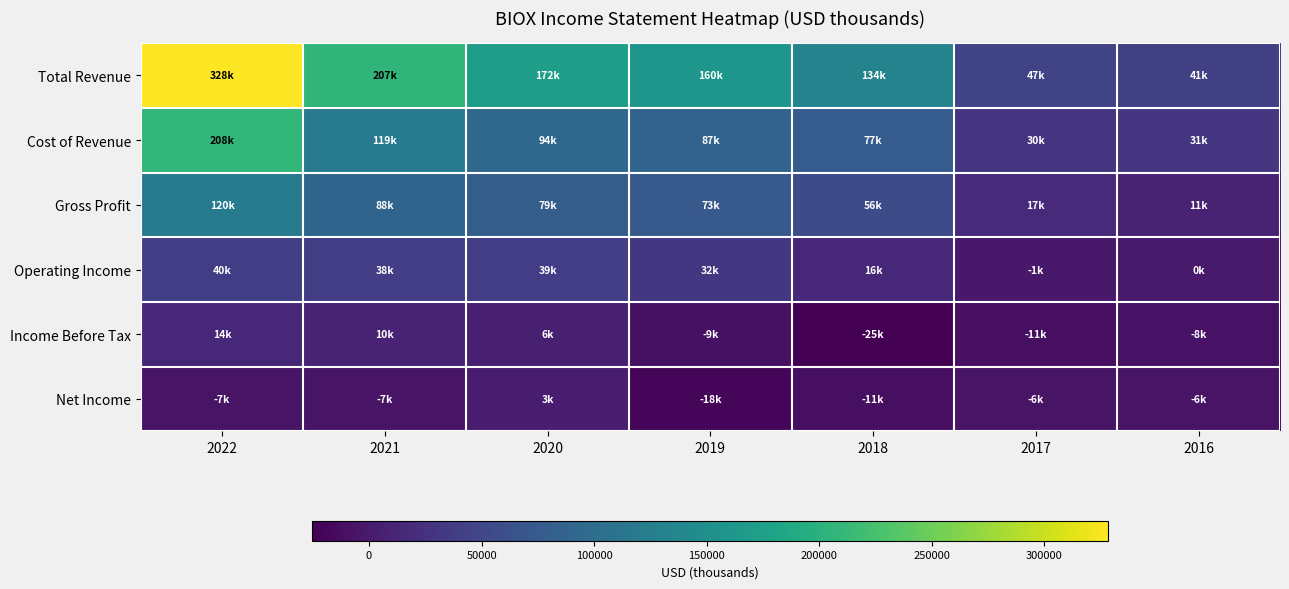

Reading left to right, what are all the values shown in this chart?

Total Revenue: 2022=328400	2021=206700	2020=172400	2019=160300	2018=133500	2017=46900	2016=41200
Cost of Revenue: 2022=208400	2021=118600	2020=93600	2019=87000	2018=77100	2017=29600	2016=30600
Gross Profit: 2022=120000	2021=88100	2020=78800	2019=73400	2018=56400	2017=17300	2016=10600
Operating Income: 2022=39900	2021=38400	2020=39100	2019=32100	2018=15700	2017=-1000	2016=200
Income Before Tax: 2022=14100	2021=10500	2020=6400	2019=-9400	2018=-25200	2017=-11200	2016=-8000
Net Income: 2022=-7200	2021=-6900	2020=3400	2019=-18400	2018=-11000	2017=-5900	2016=-5900